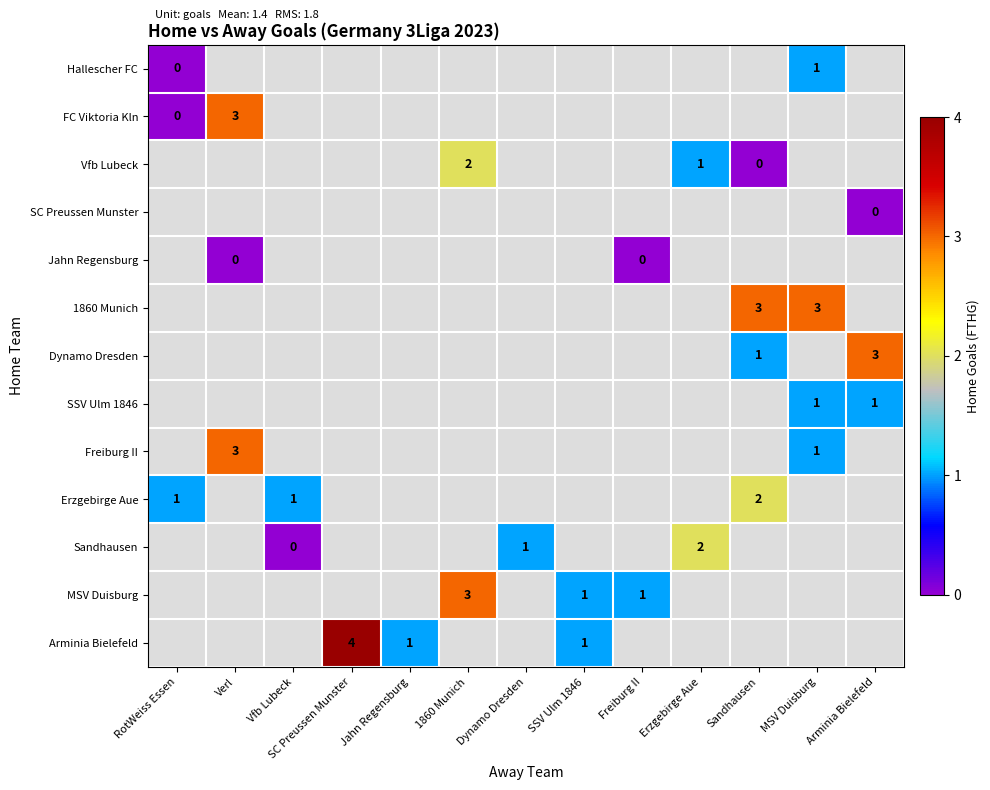

Is it true that Dynamo Dresden equals 1 at Sandhausen?

True